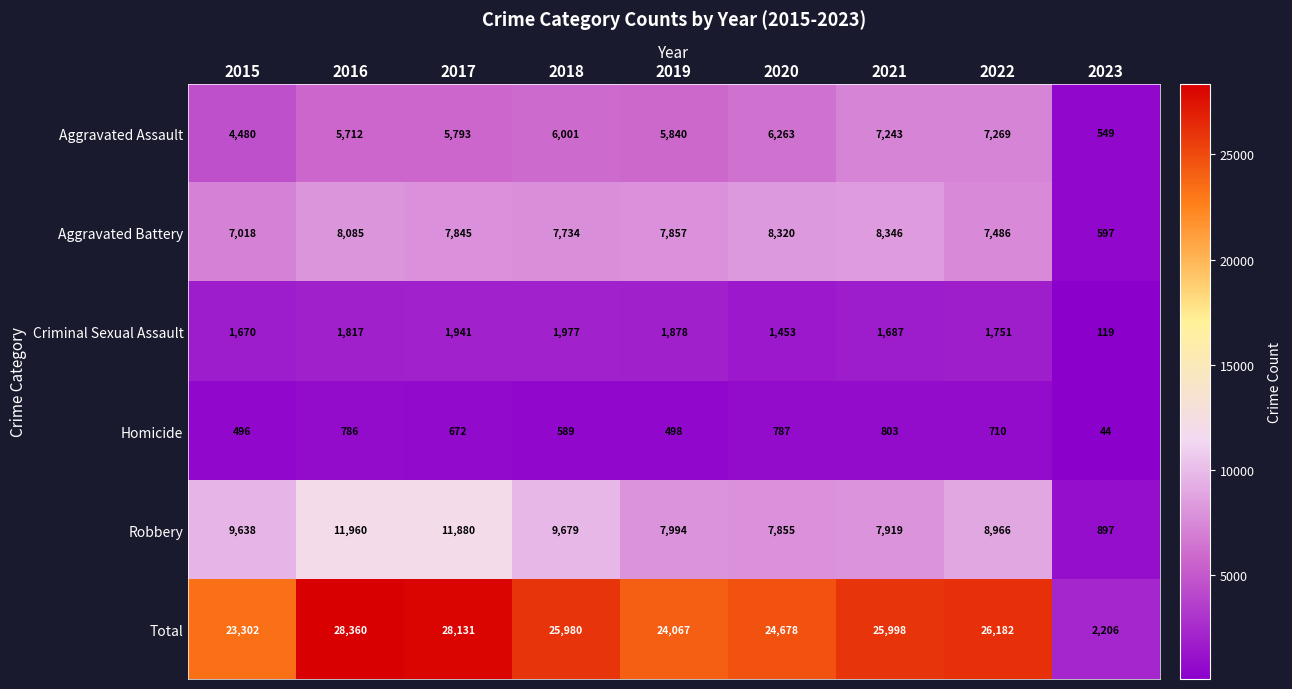

How many values in the Homicide series are below 672?

4